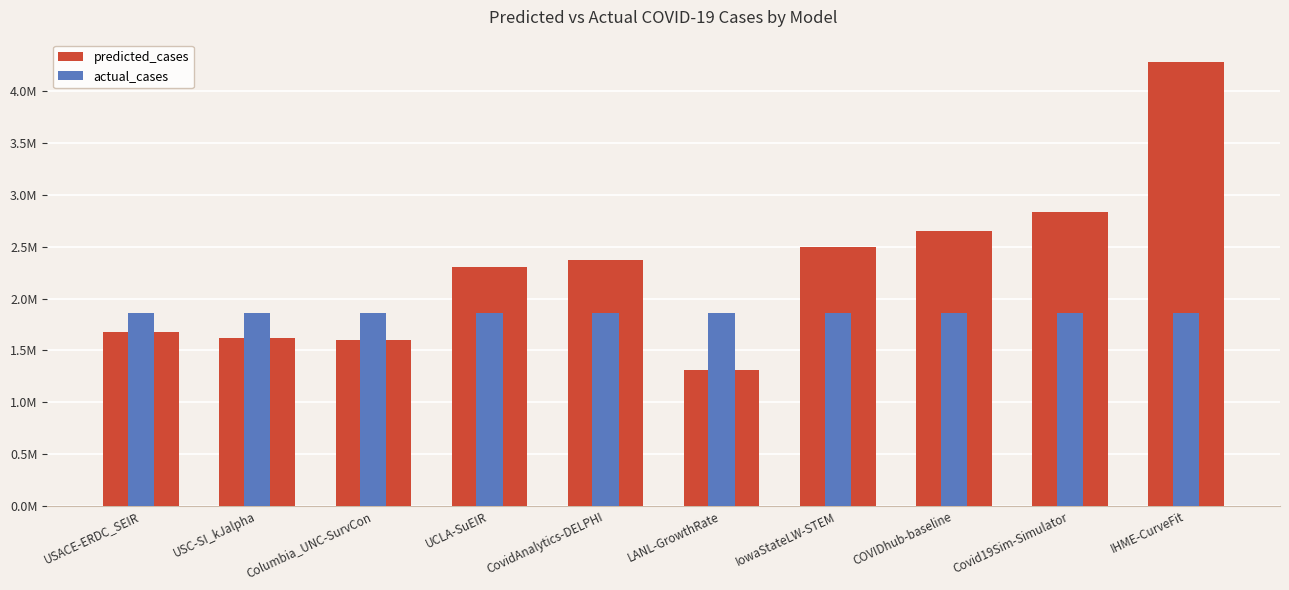

True or false: actual_cases has a value of 1864903.0 at Columbia_UNC-SurvCon.

True